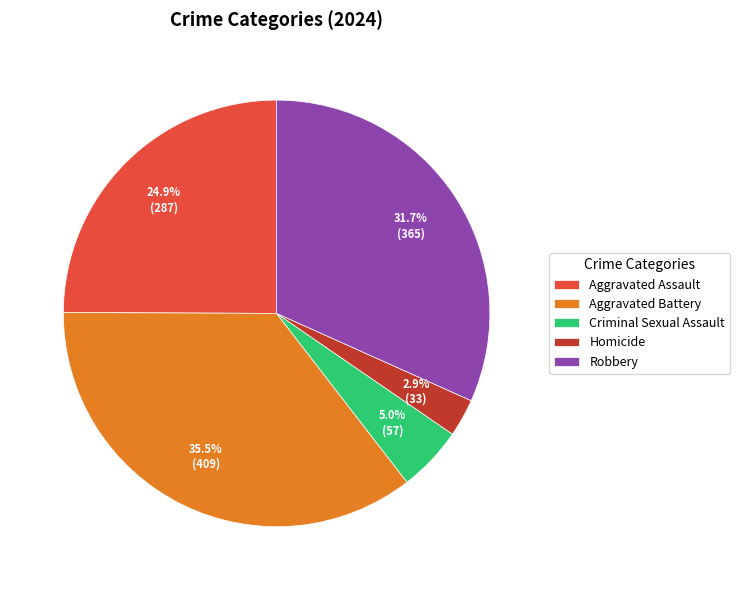

Between Robbery and Aggravated Assault, which is larger?

Robbery